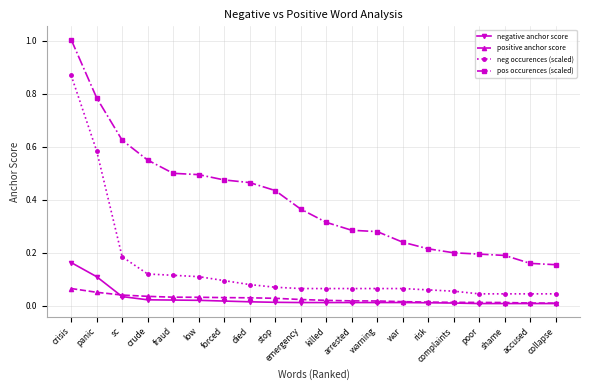

Which series changed the most between risk and collapse?

pos occurences (scaled)